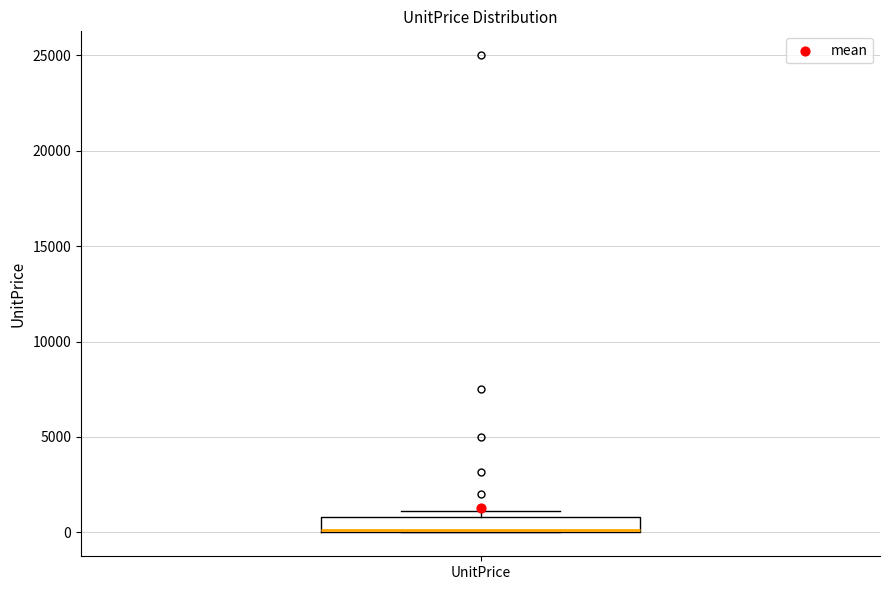

Where is the upper edge of the box for UnitPrice on the y-axis? The values are not printed on the chart, so give them approximately, as read against the axis.

1000